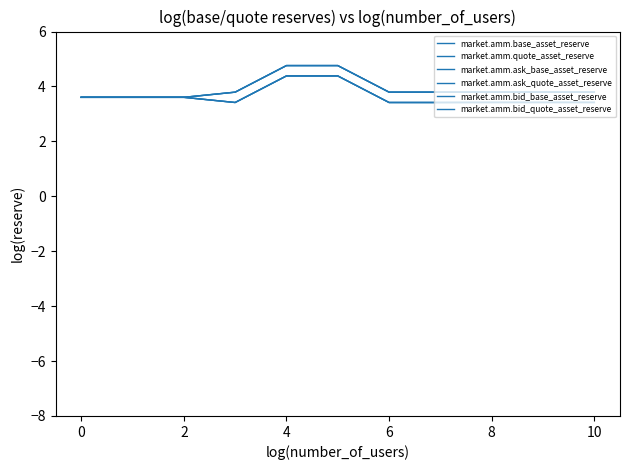

Does the chart have visible grid lines?

No